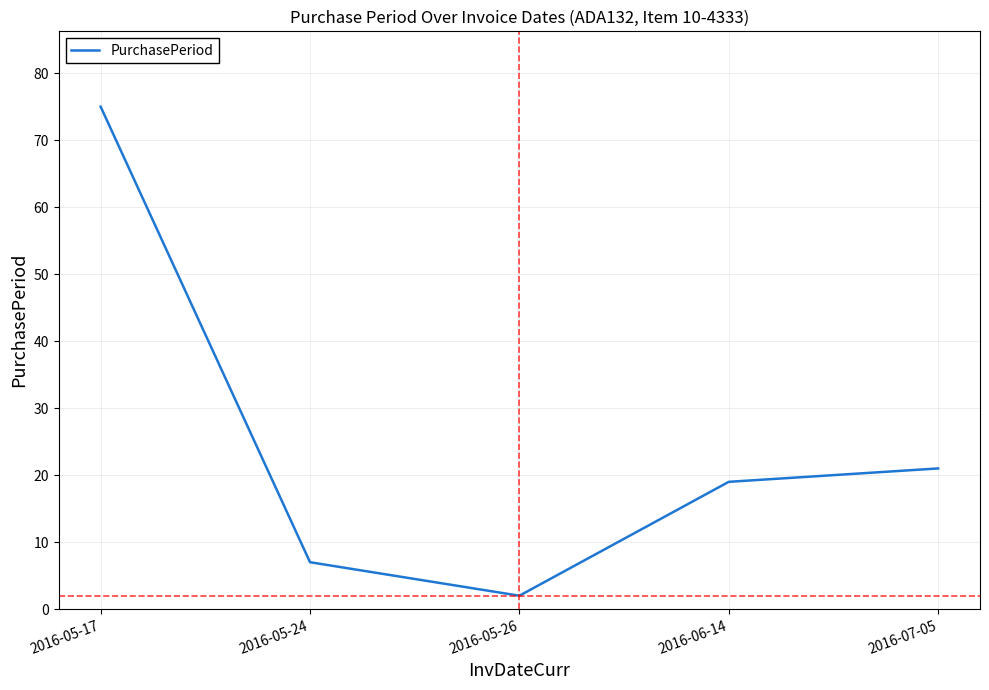

What is the difference between the maximum and minimum values?

73